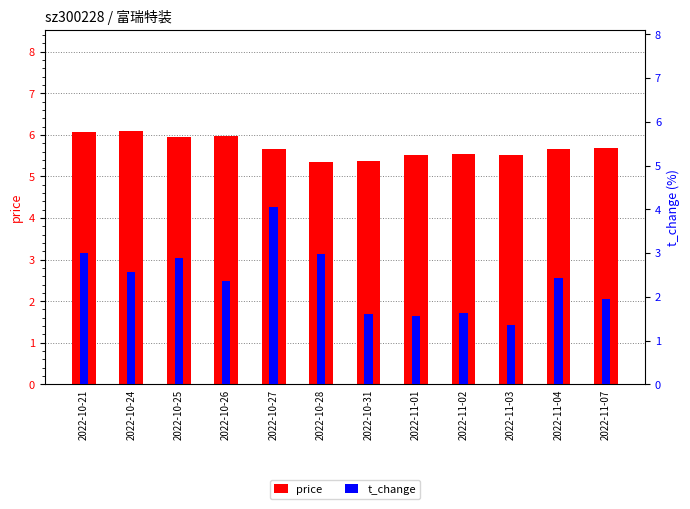

The price series shows 9.8 at 2022-10-24. True or false?

False